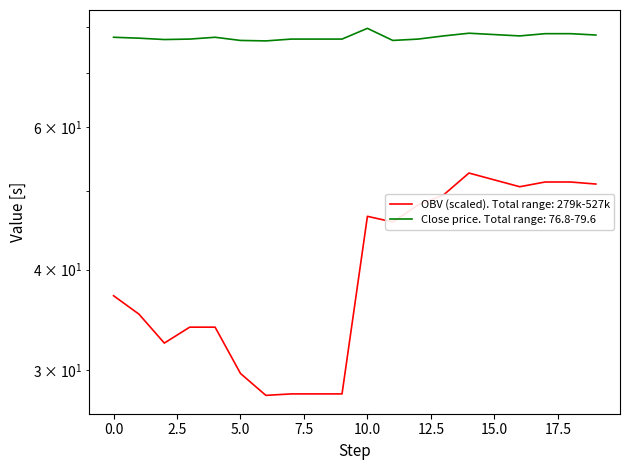

At how many categories does at least one series exceed 36?

20